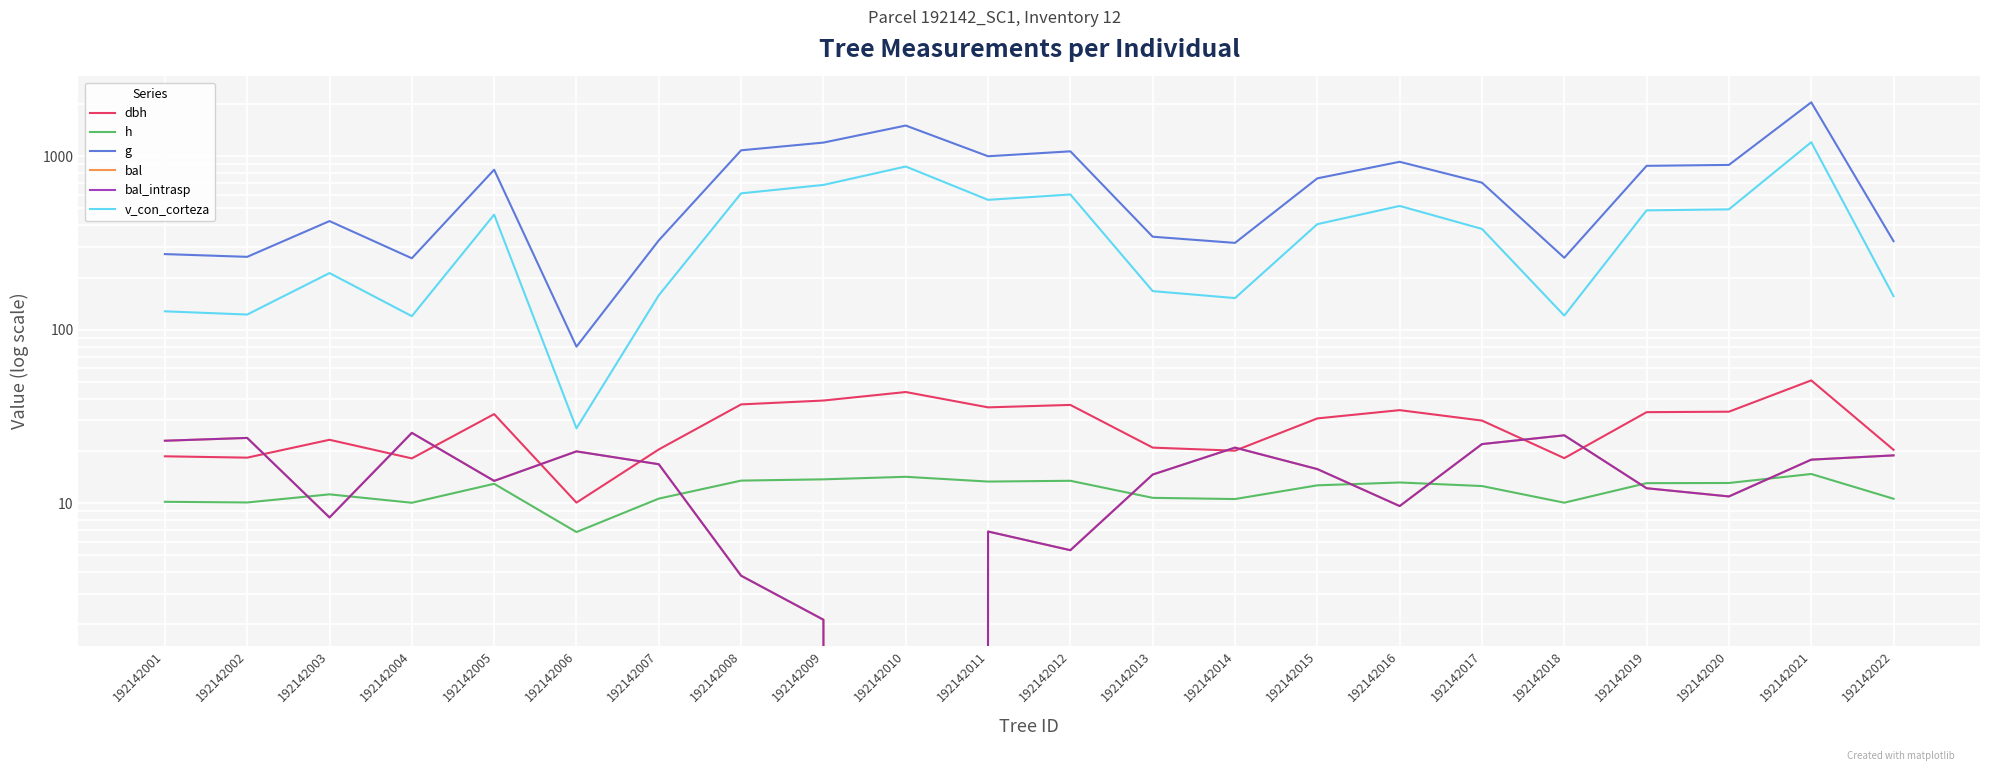

In v_con_corteza, how many points are lower than both neighbors (excluding endpoints)?

6